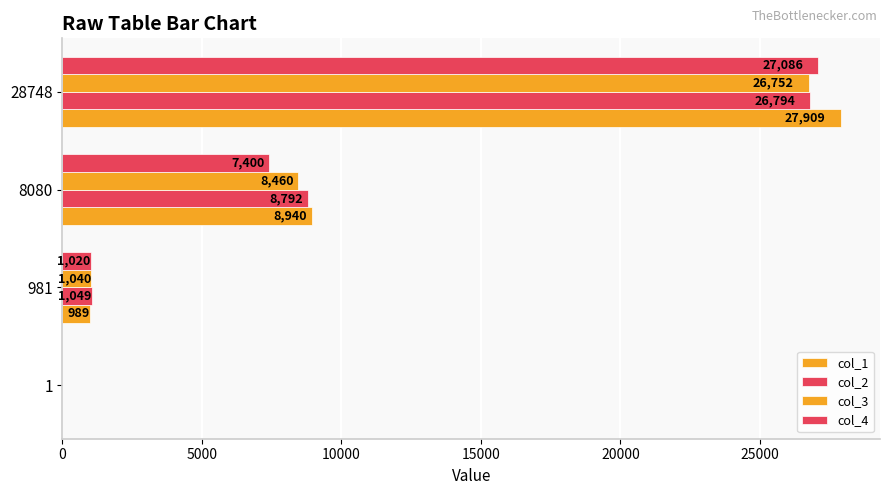

How many data points does each series have?

4